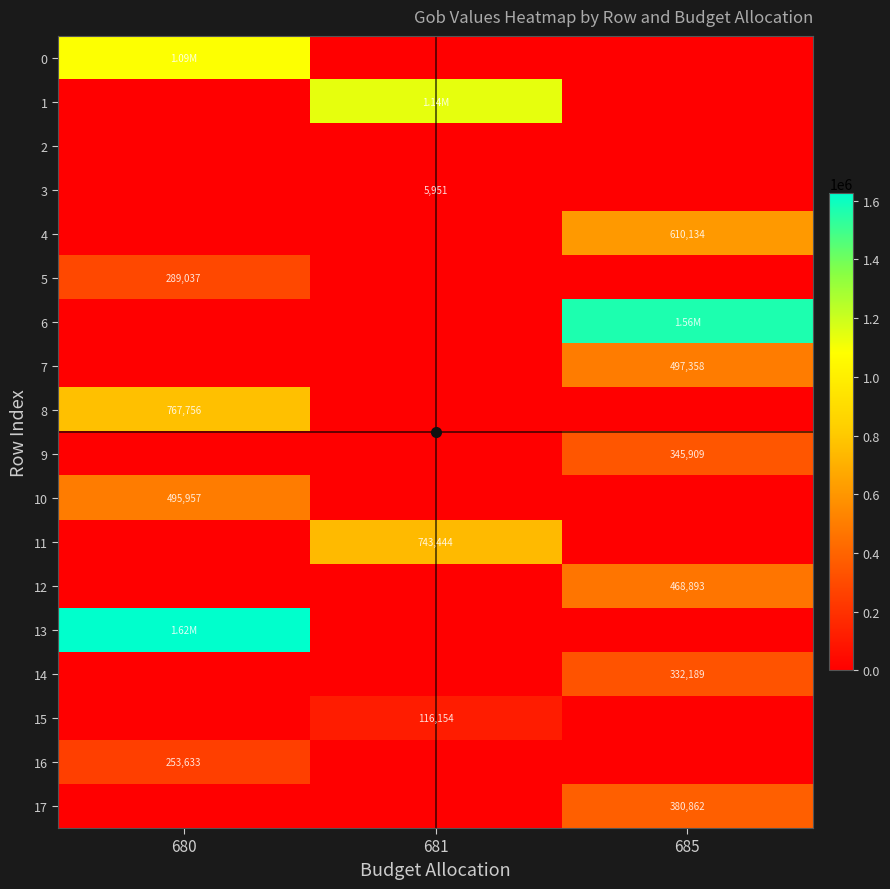

At which label is 14 closest to 166094?

680